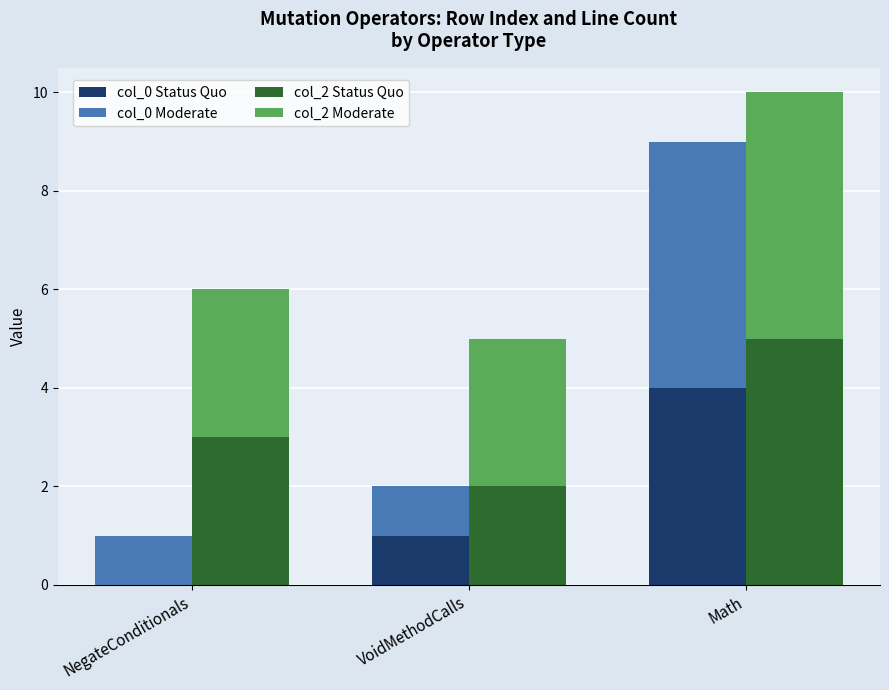

At how many categories does at least one series exceed 1?

3